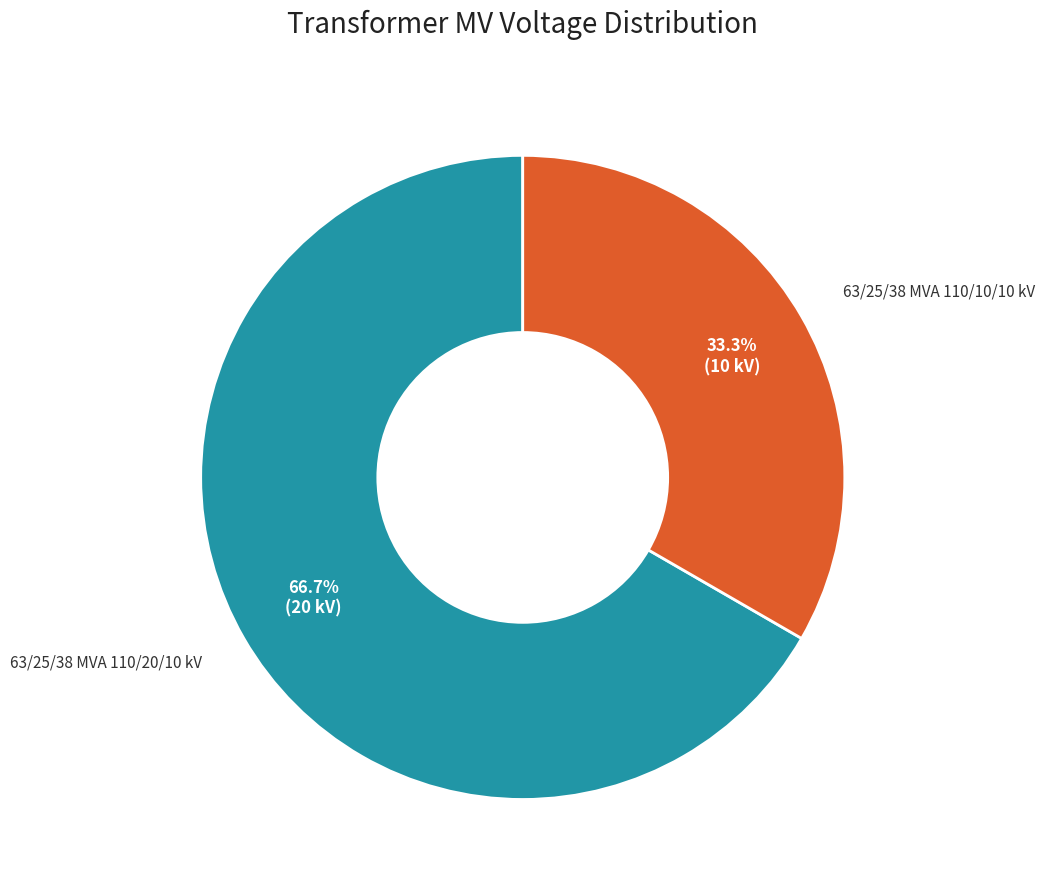

Count the number of slices in the pie.

2